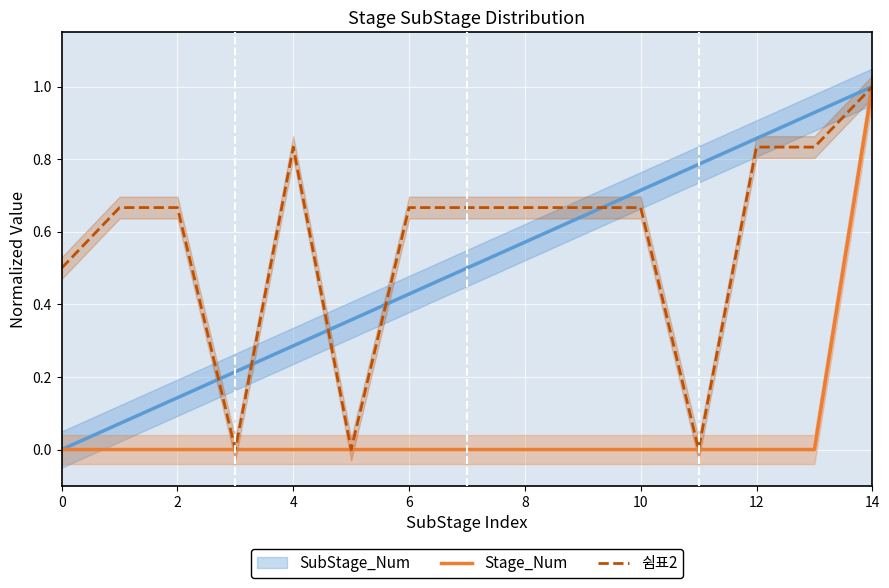

Does the chart display data point markers on the line(s)?

No